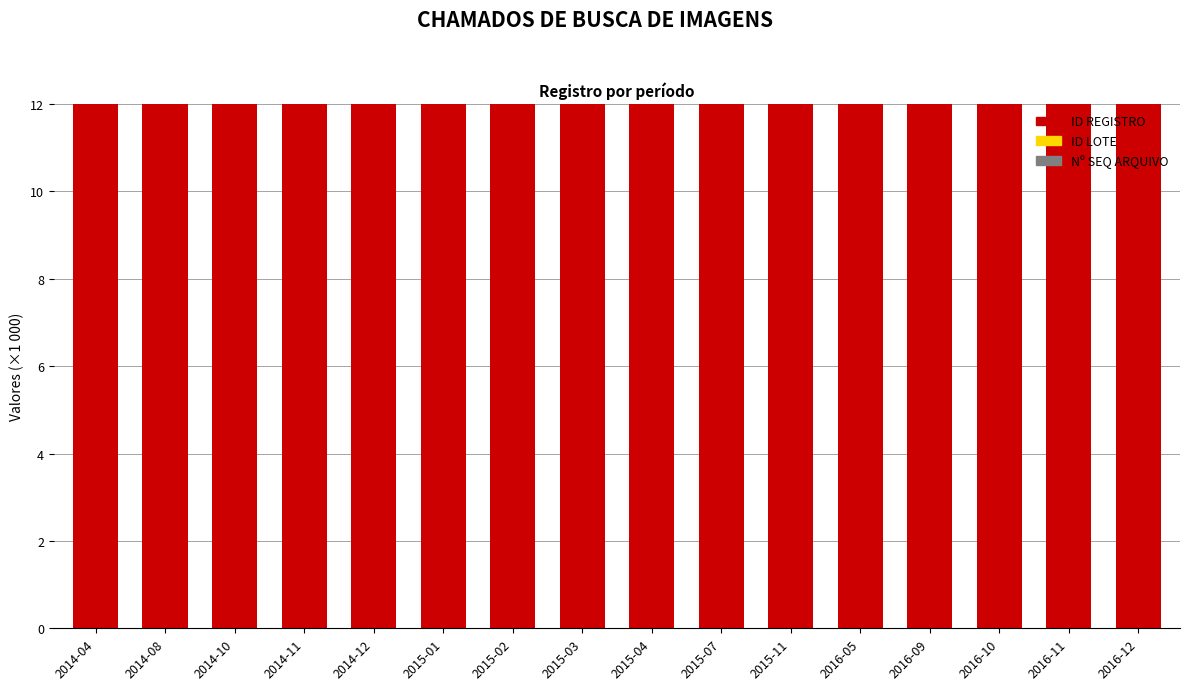

What value does the Nº SEQ ARQUIVO series have at 2016-12?

1.9